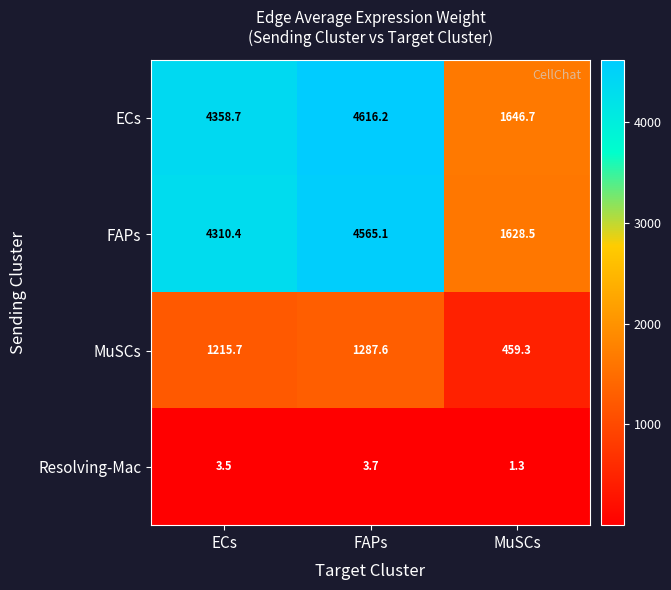

What is the difference between the highest and lowest values at ECs?

4355.2